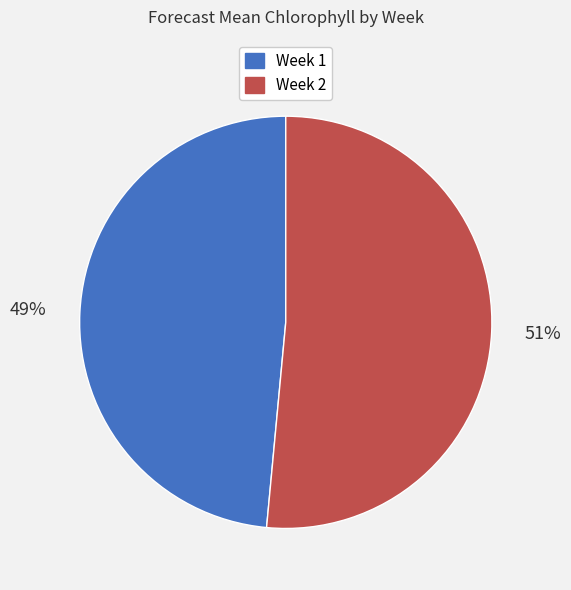

To the nearest percent, what portion does Week 2 represent?

51%